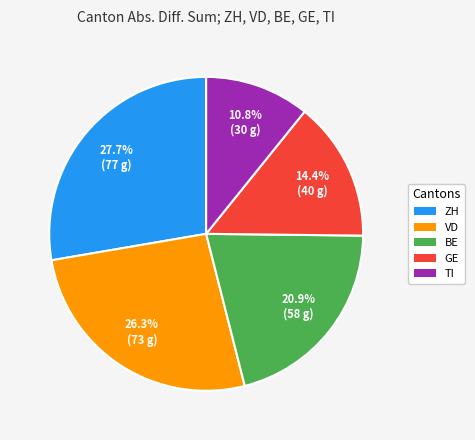

Is there a majority slice in this chart?

No